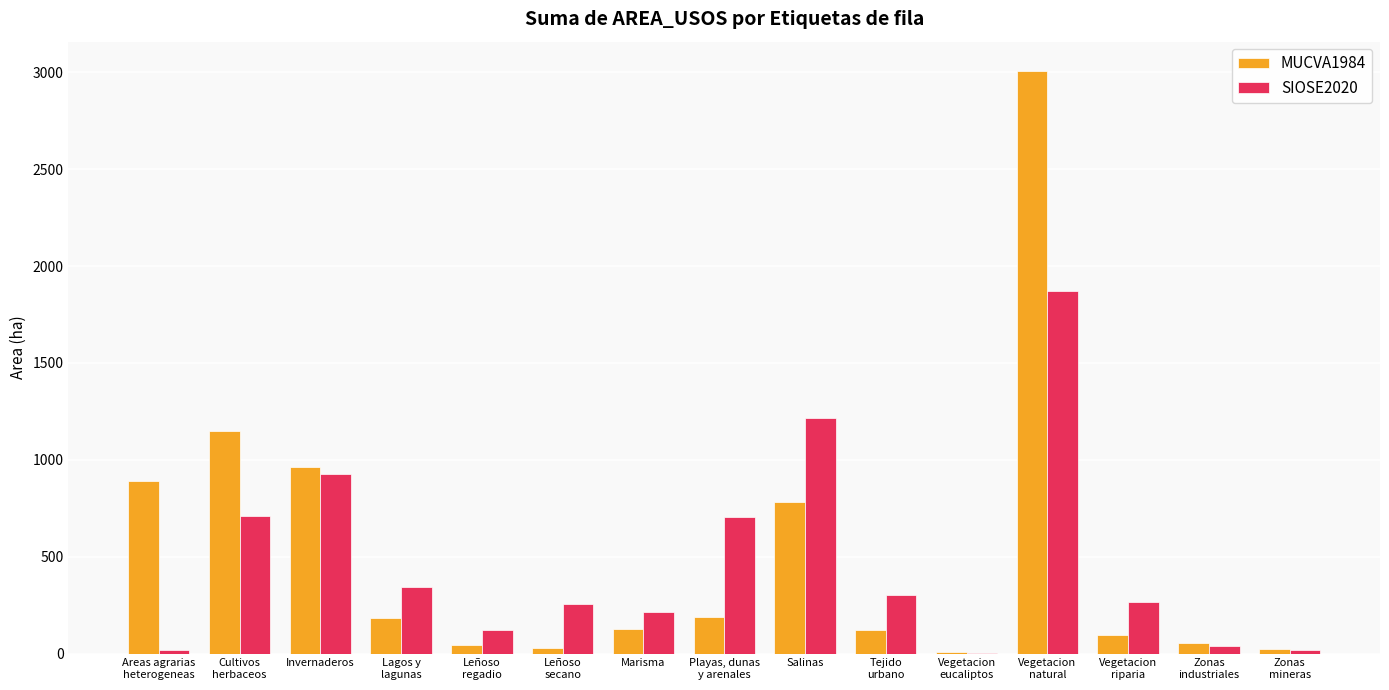

The SIOSE2020 series shows 2045.6 at Salinas. True or false?

False